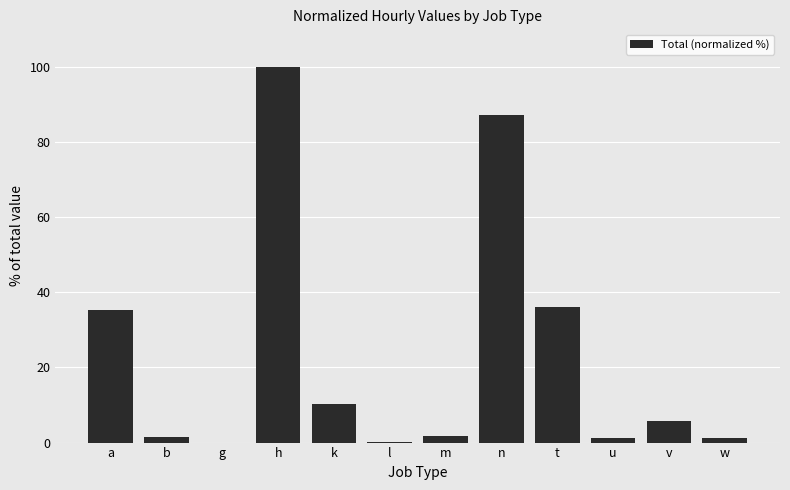

At which category does the chart reach its peak across all series?

h